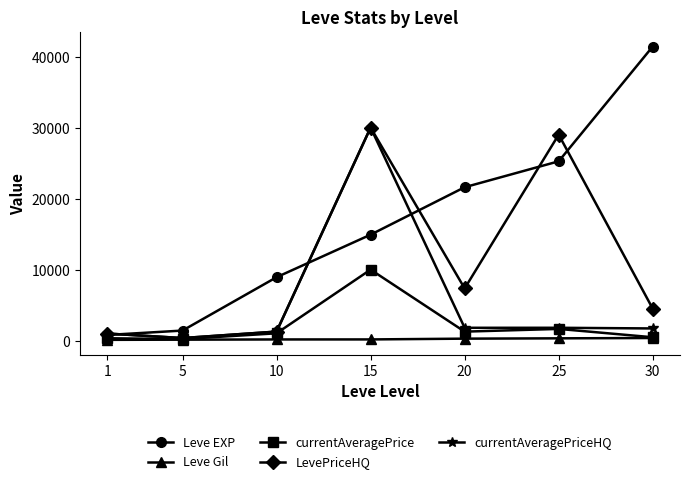

What are all the series names shown in the legend?

Leve EXP, Leve Gil, currentAveragePrice, LevePriceHQ, currentAveragePriceHQ